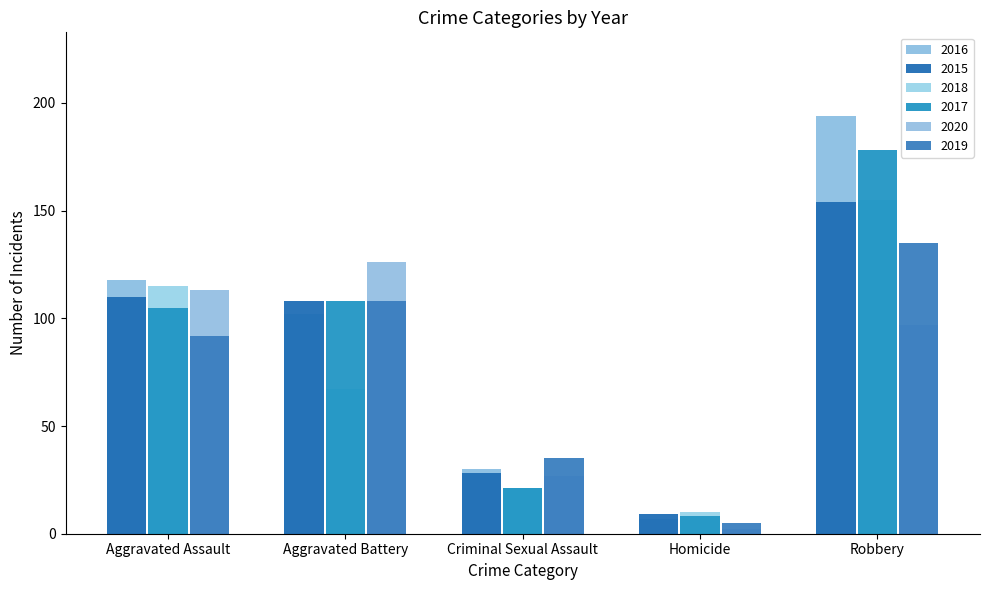

What are all the series names shown in the legend?

2016, 2015, 2018, 2017, 2020, 2019